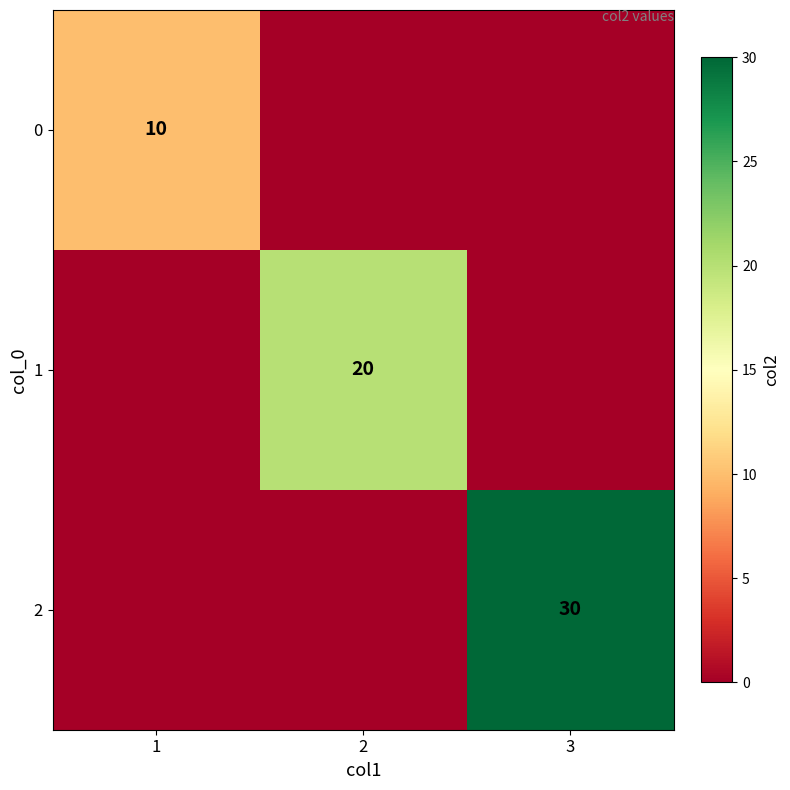

Is the value of 0 at 1 greater than the value of 1 at 2?

No